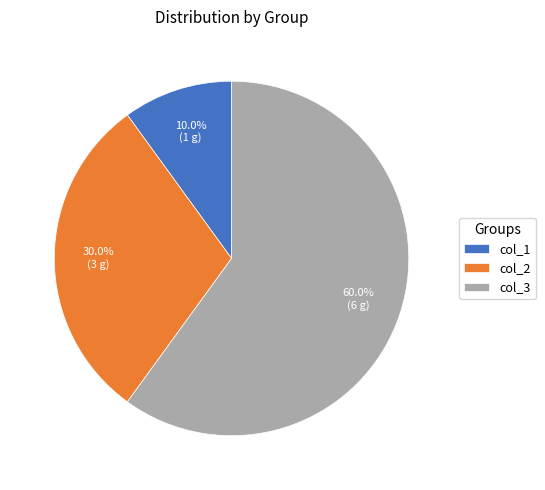

What percentage is NOT represented by col_3?

40.0%